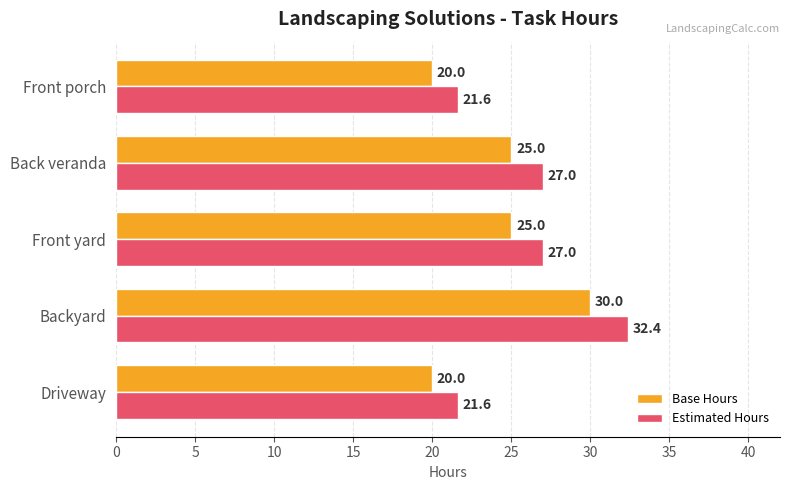

The value of Estimated Hours at Front porch is 33.0. True or false?

False